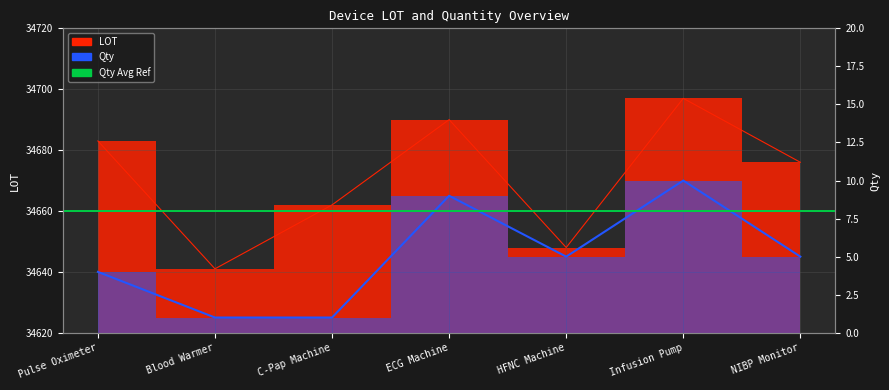

Which series has the largest range (max minus min)?

LOT